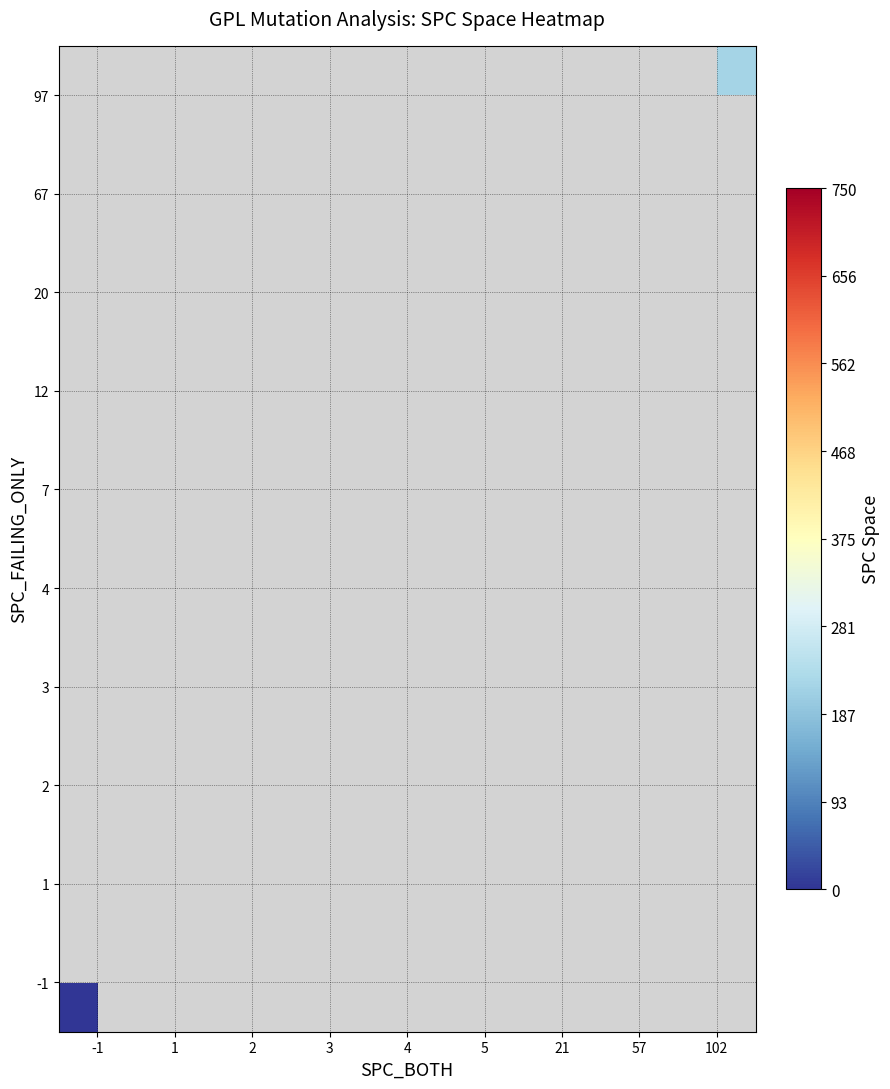

List the series in order of their peak value, highest first.

-1, 1, 2, 3, 4, 7, 12, 20, 67, 97